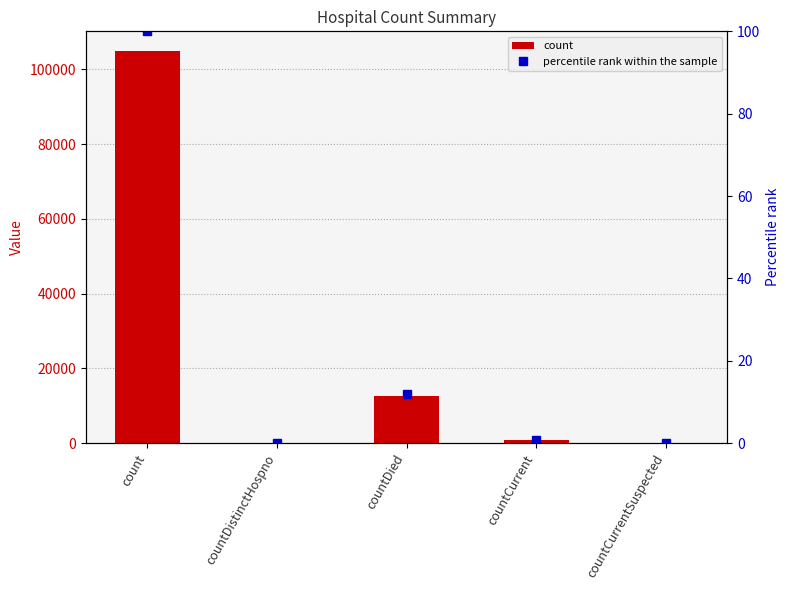

At which label is percentile rank within the sample closest to 50?

countDied